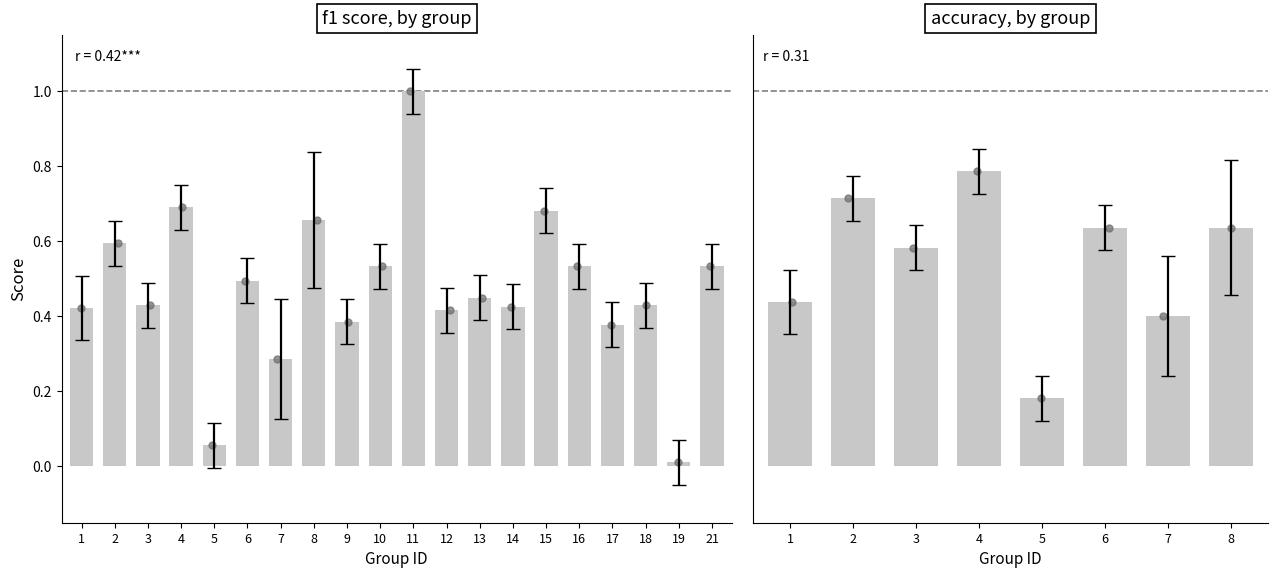

At which label is f1 closest to 0?

19